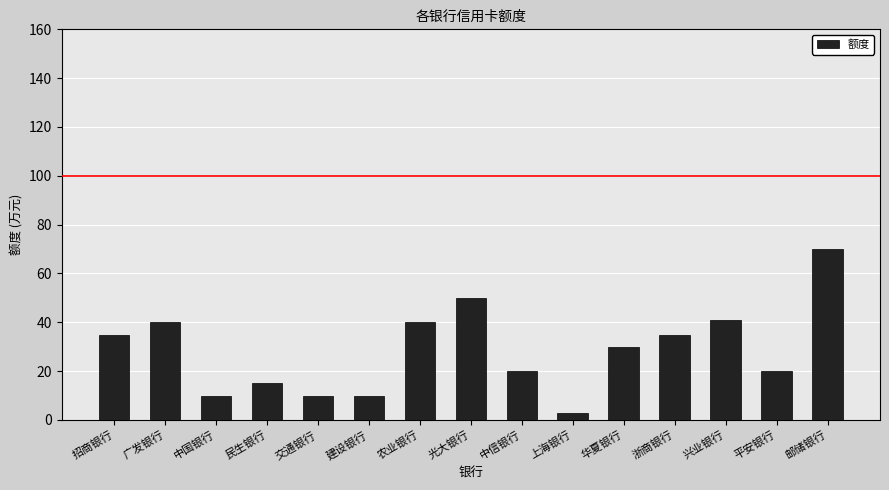

What is the label of the 12th bar from the right?

民生银行